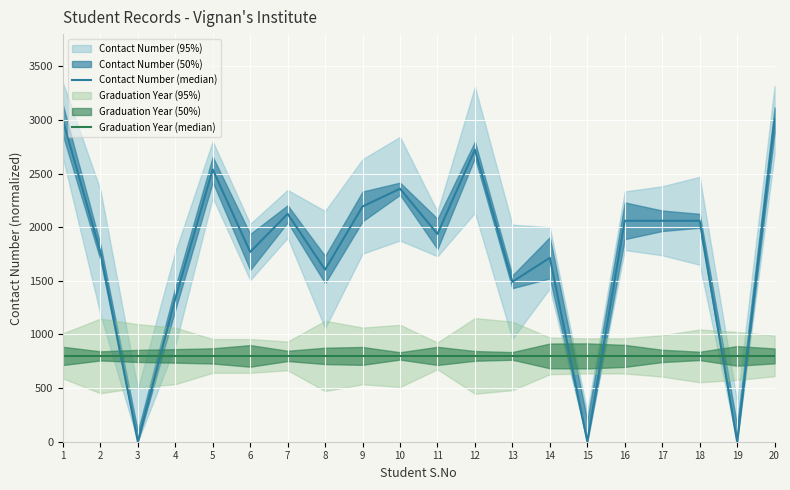

What is the difference between the highest and lowest values at 2?

969.5